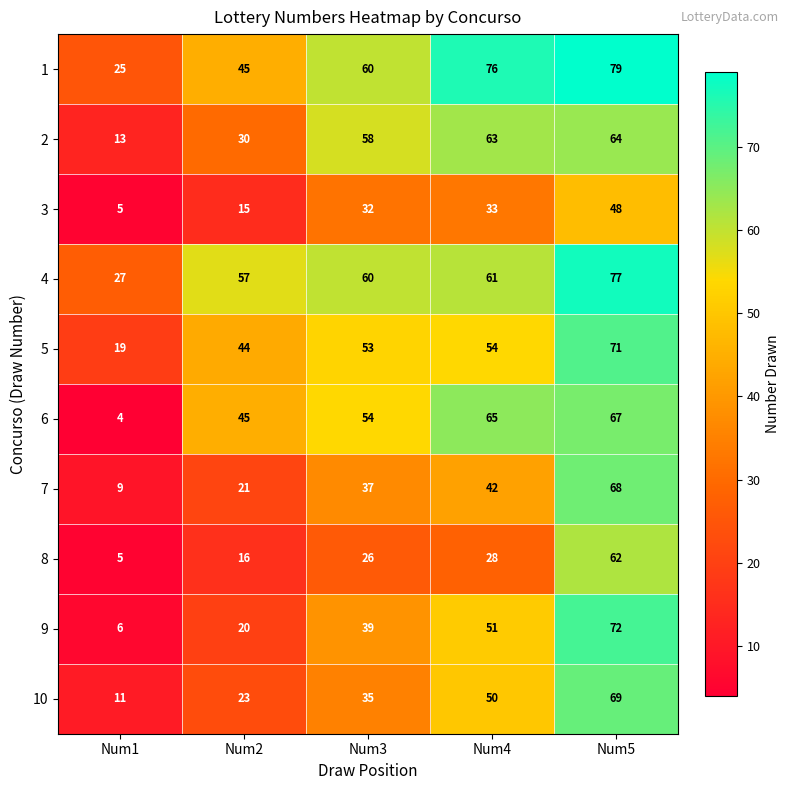

List the series in order of their peak value, highest first.

1, 4, 9, 5, 10, 7, 6, 2, 8, 3